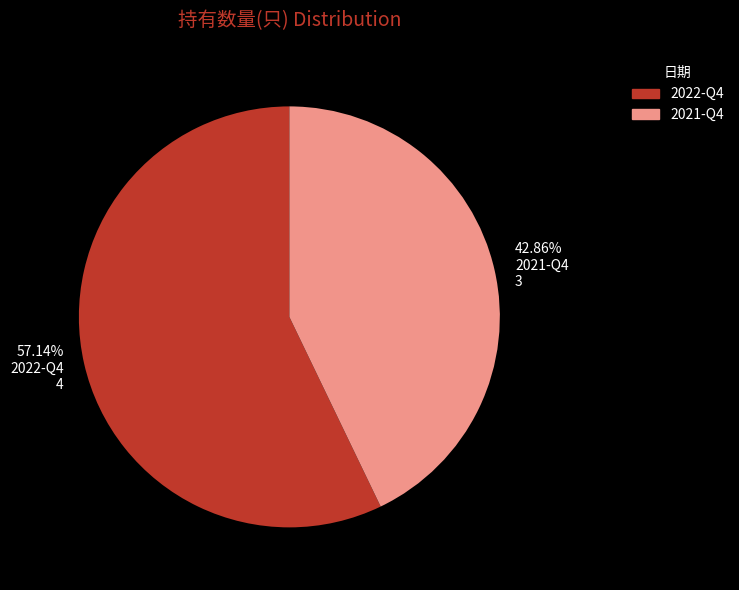

Between 57.14% 2022-Q4 4 and 42.86% 2021-Q4 3, which is larger?

57.14% 2022-Q4 4